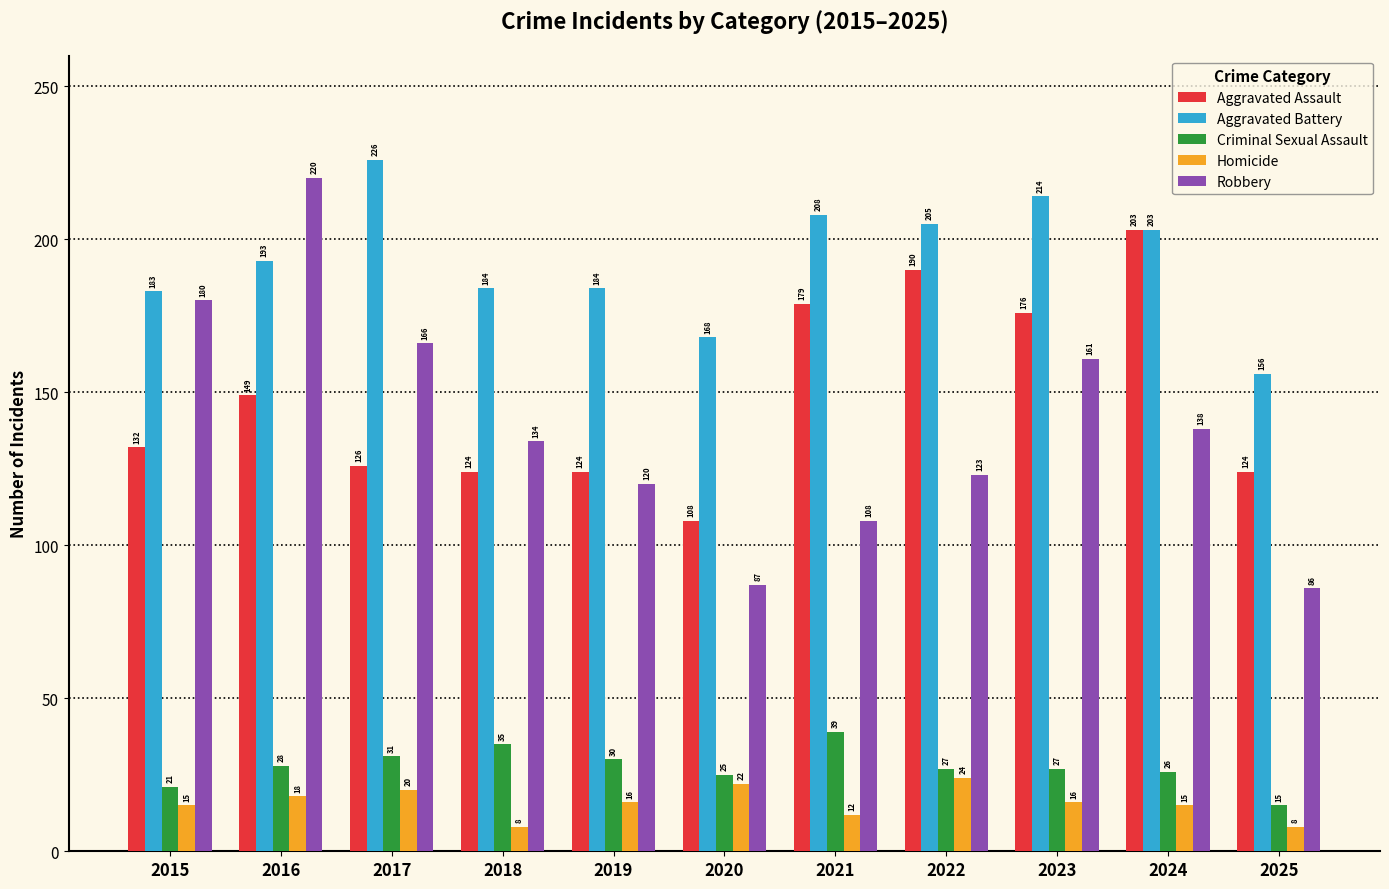

What is the spread (max minus min) of values at 2024?

188